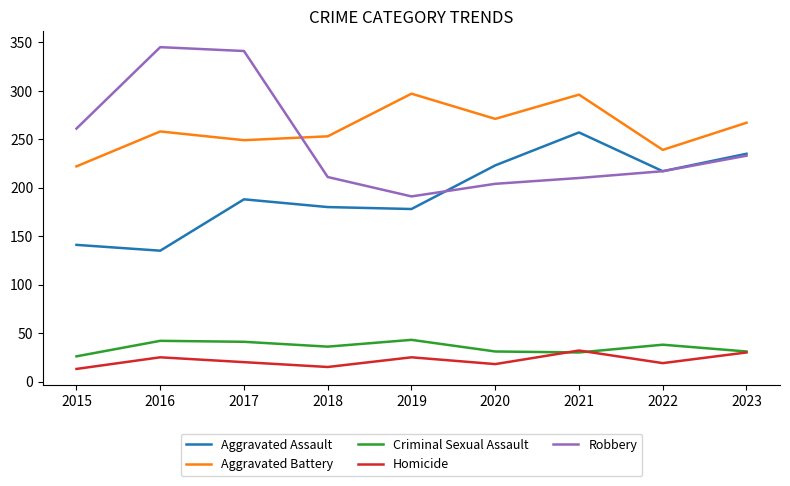

What is the smallest value displayed?

13